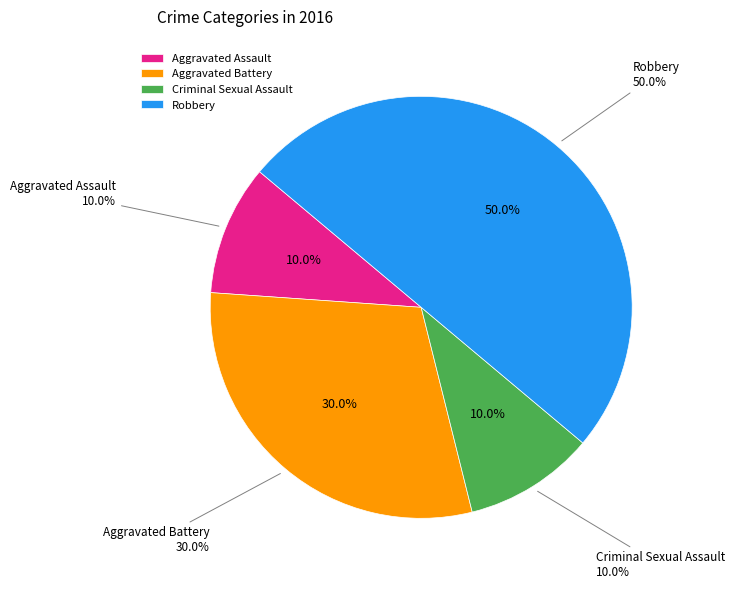

Combined, do Aggravated Assault and Criminal Sexual Assault account for over 50%?

No